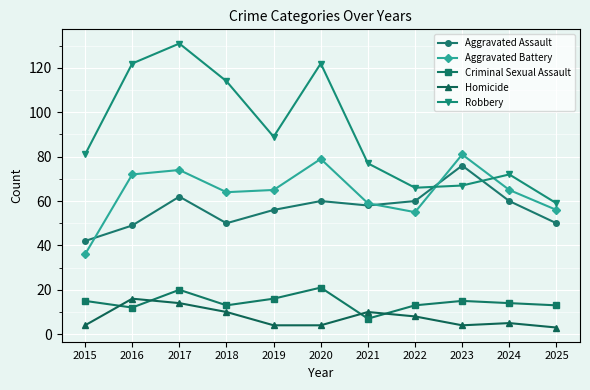

What is the difference between the Criminal Sexual Assault values at 2017 and 2025?

7